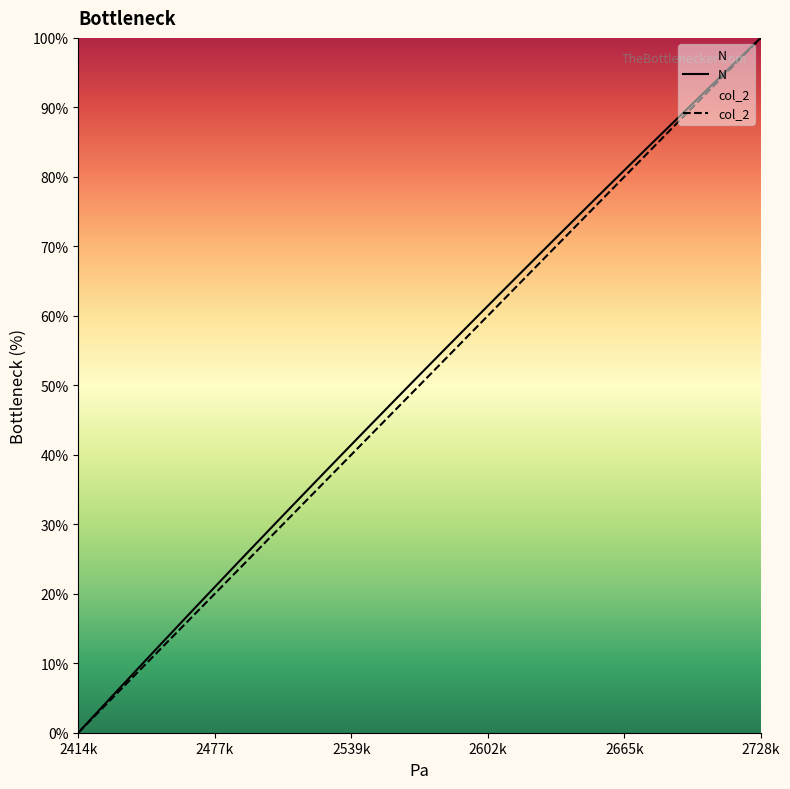

At which category is the sum across all series the highest?

2728k